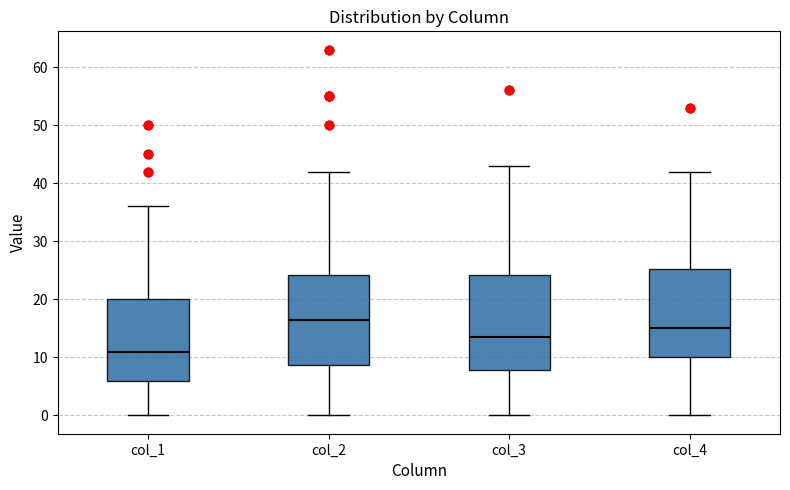

Where is the lower edge of the box for col_4 on the y-axis? The values are not printed on the chart, so give them approximately, as read against the axis.

10